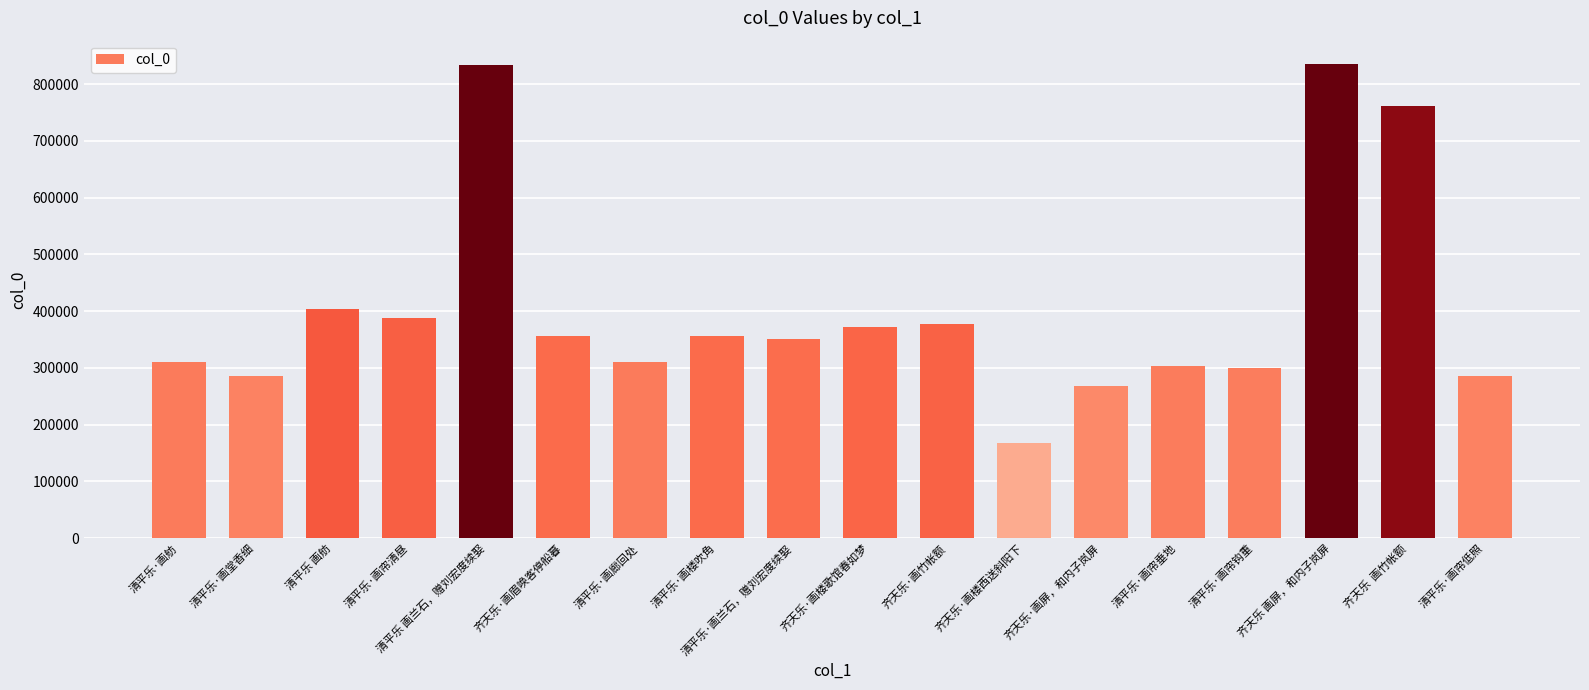

At which label is the value closest to 501241?

清平乐 画舫